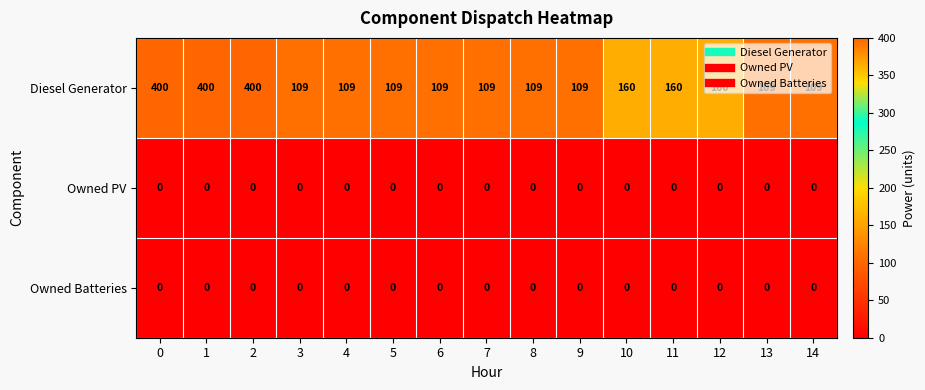

Count the Diesel Generator values in the range 109 to 160.

12